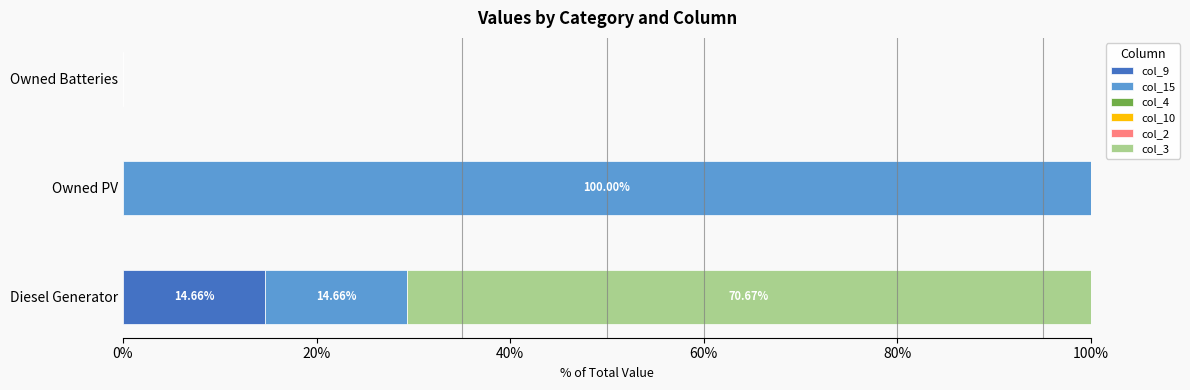

What is the sum of all col_9 values?

14.7